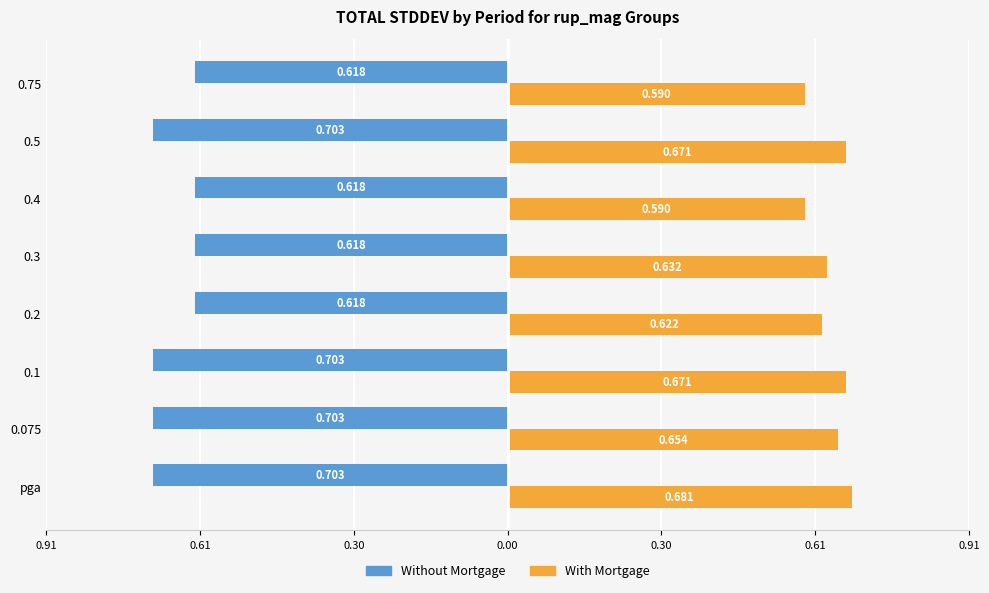

What are all the series names shown in the legend?

Without Mortgage, With Mortgage